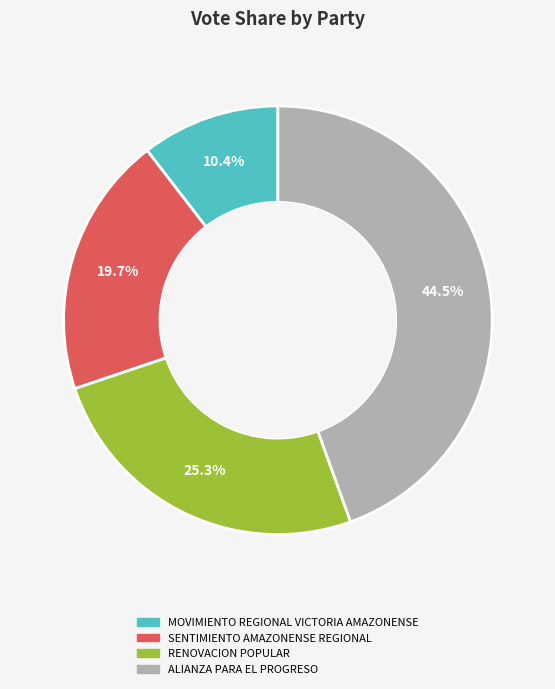

Does MOVIMIENTO REGIONAL VICTORIA AMAZONENSE account for over 50% of the chart?

No